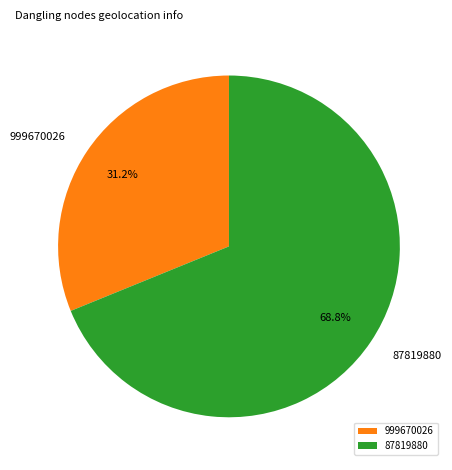

How many slices are in this pie chart?

2